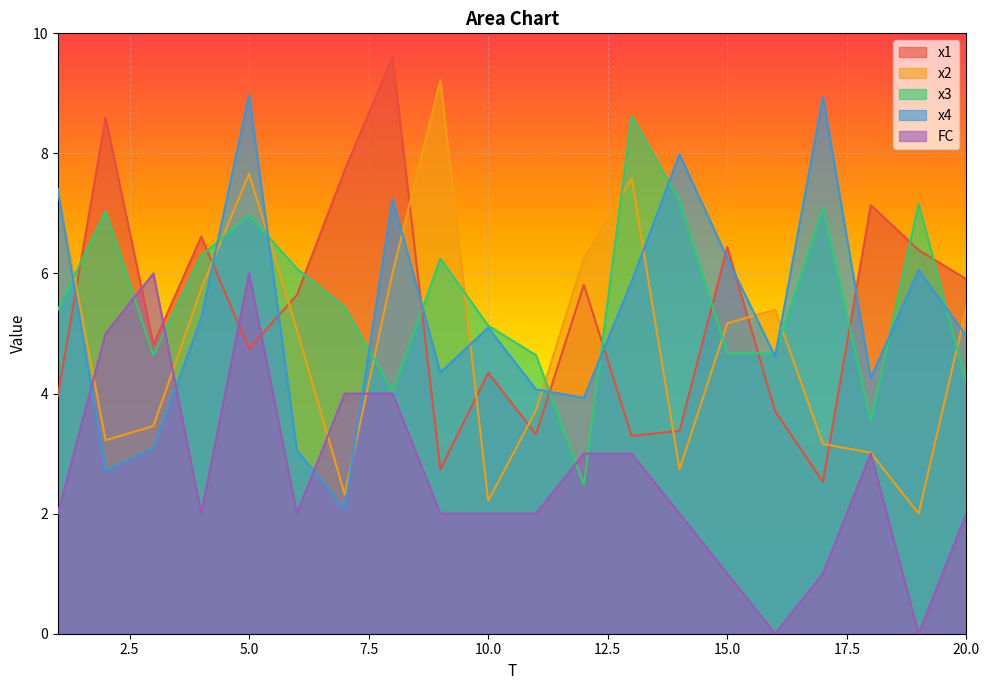

In x4, how many points are higher than both neighbors (excluding endpoints)?

6